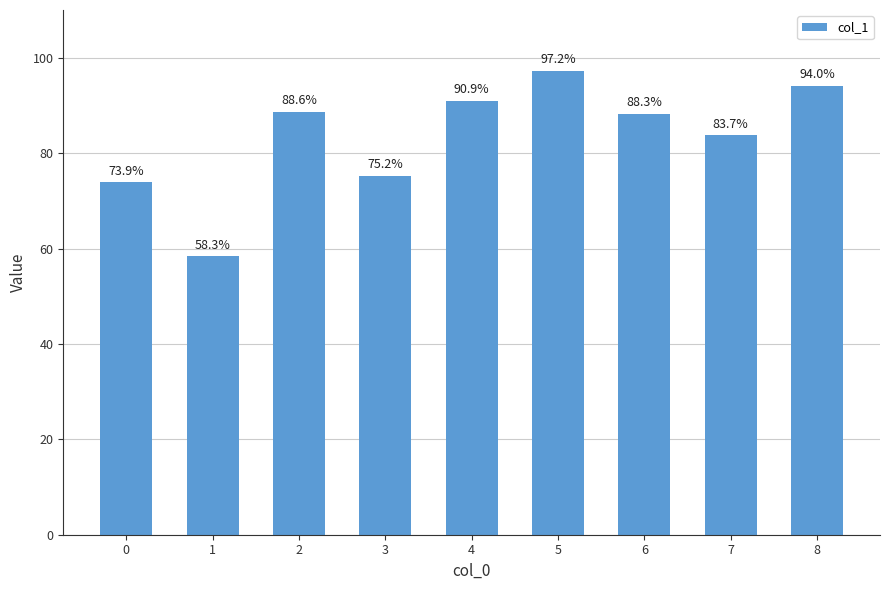

How many values are below 88?

4